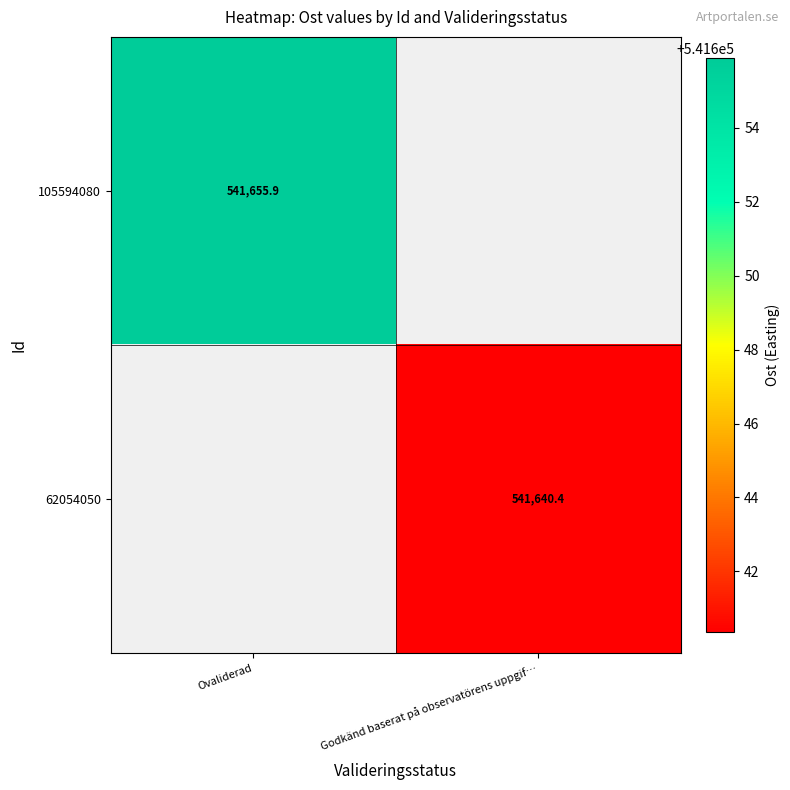

Is it true that 62054050 equals 864865.1 at Godkänd baserat på observatörens uppgif…?

False